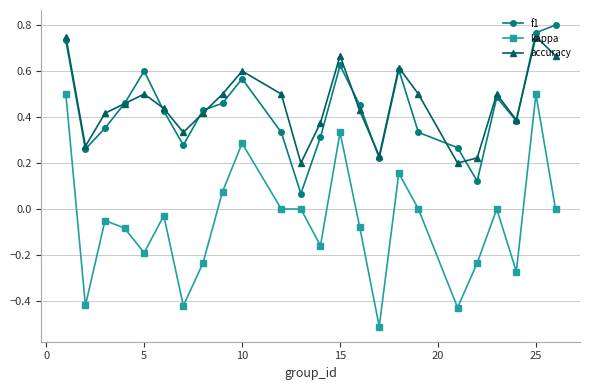

True or false: accuracy has more than 1 interior local peaks.

True